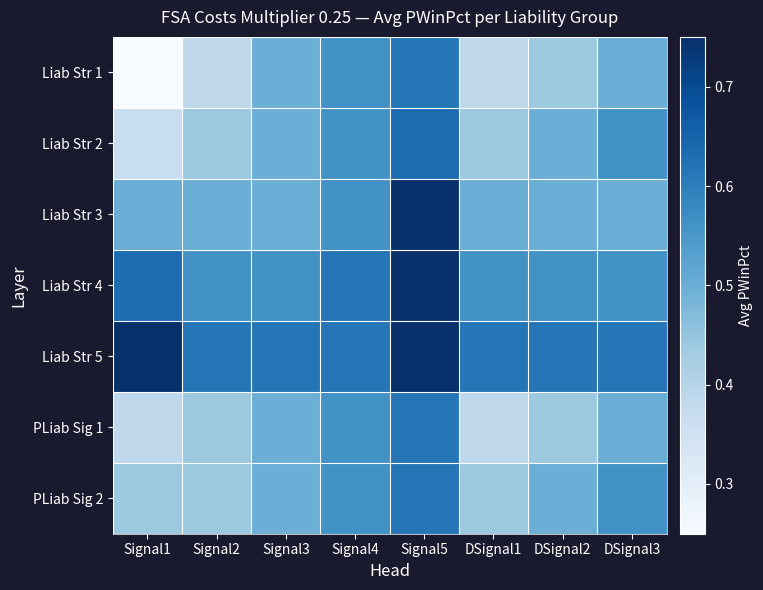

Rank the series at Signal3 from highest to lowest value.

Liab Str 5, Liab Str 4, Liab Str 3, Liab Str 1, Liab Str 2, PLiab Sig 1, PLiab Sig 2